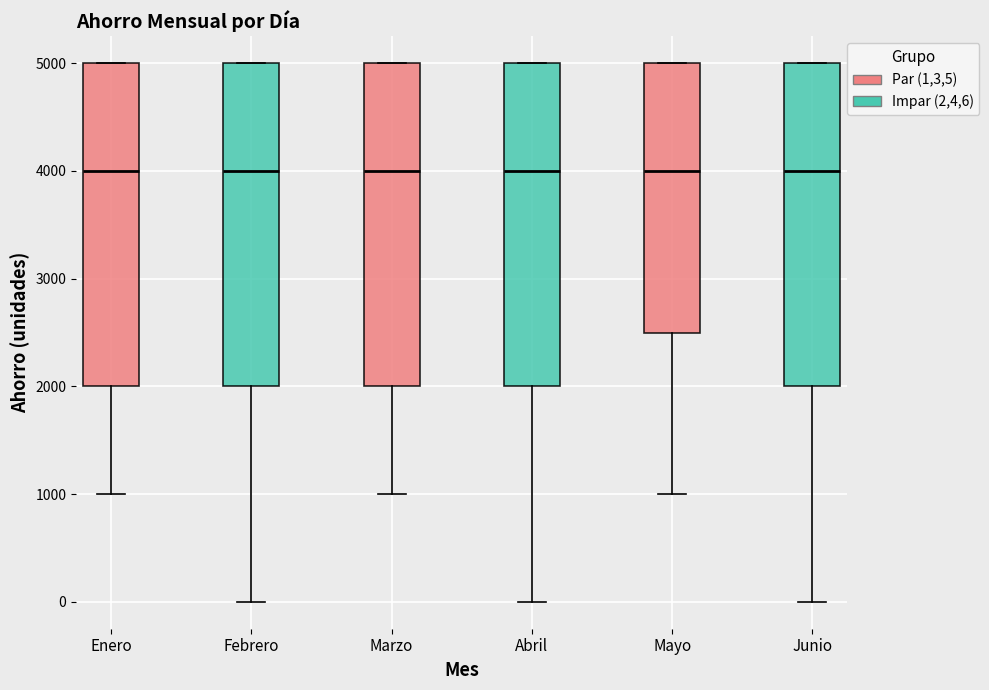

Where is the upper edge of the box for Febrero on the y-axis? The values are not printed on the chart, so give them approximately, as read against the axis.

5000